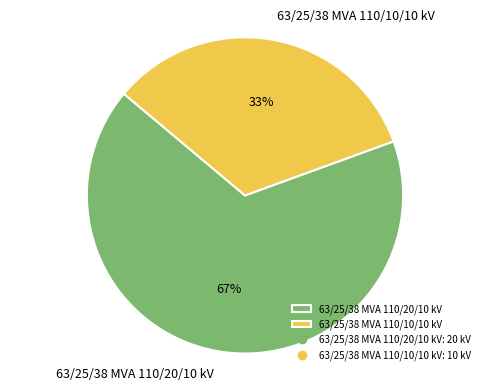

To the nearest percent, what is the average slice percentage?

50%